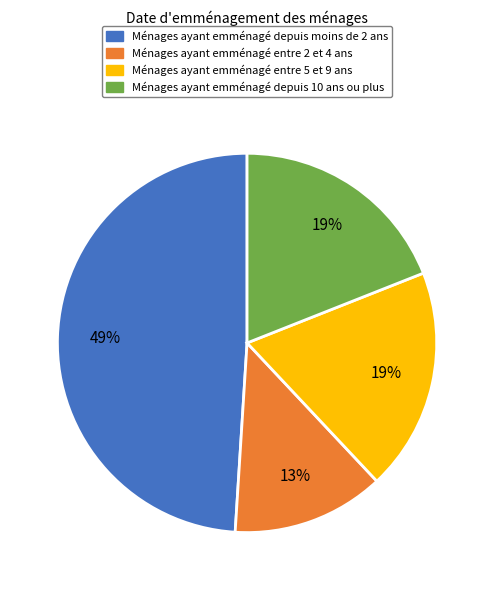

Does any single category account for the majority?

No